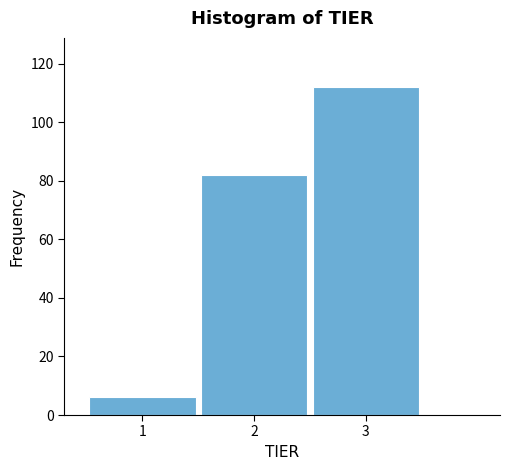

What is the height of the bar covering 2.5 to 3.5 on the x-axis? The values are not printed on the chart, so give them approximately, as read against the axis.

112